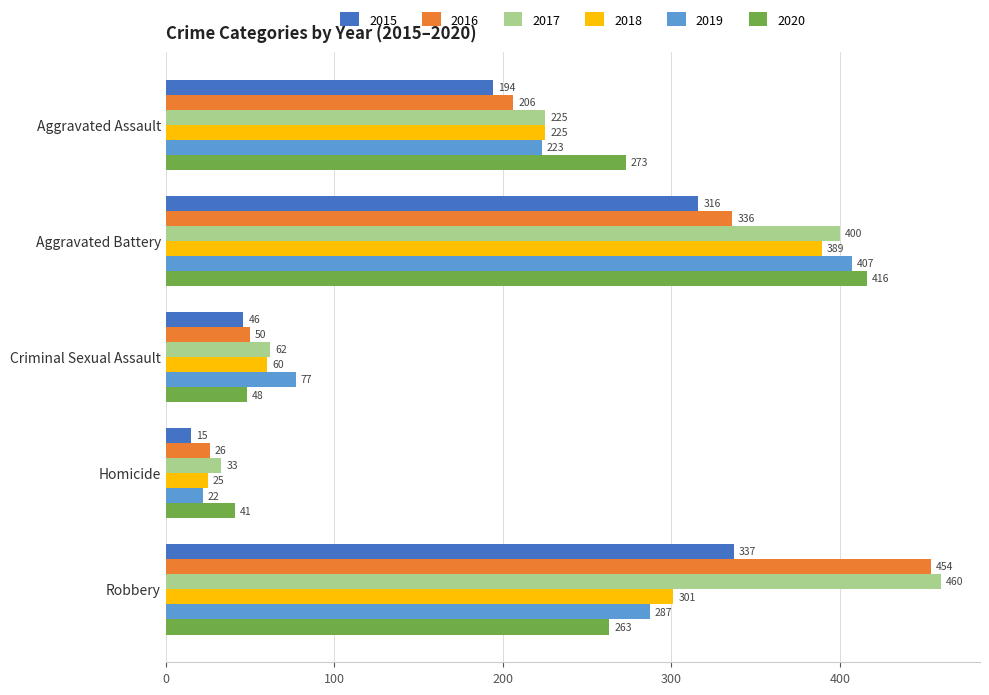

At which label is 2017 closest to 246?

Aggravated Assault